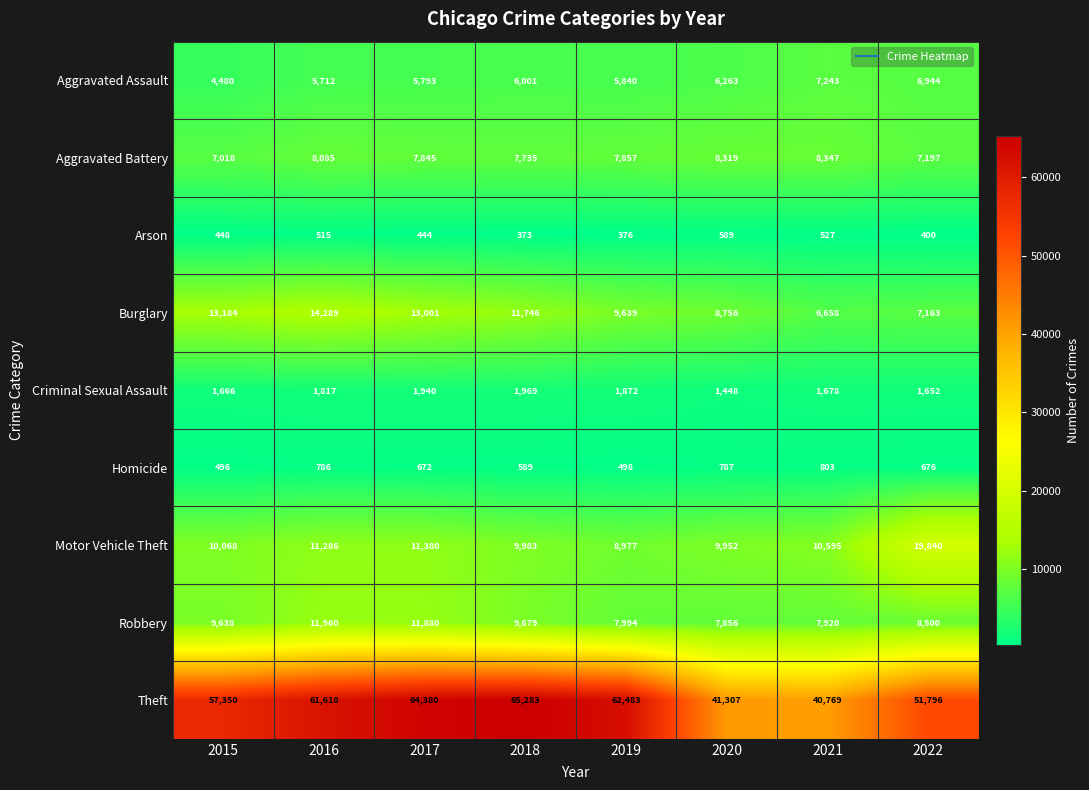

True or false: Aggravated Battery has a value of 7857 at 2019.

True